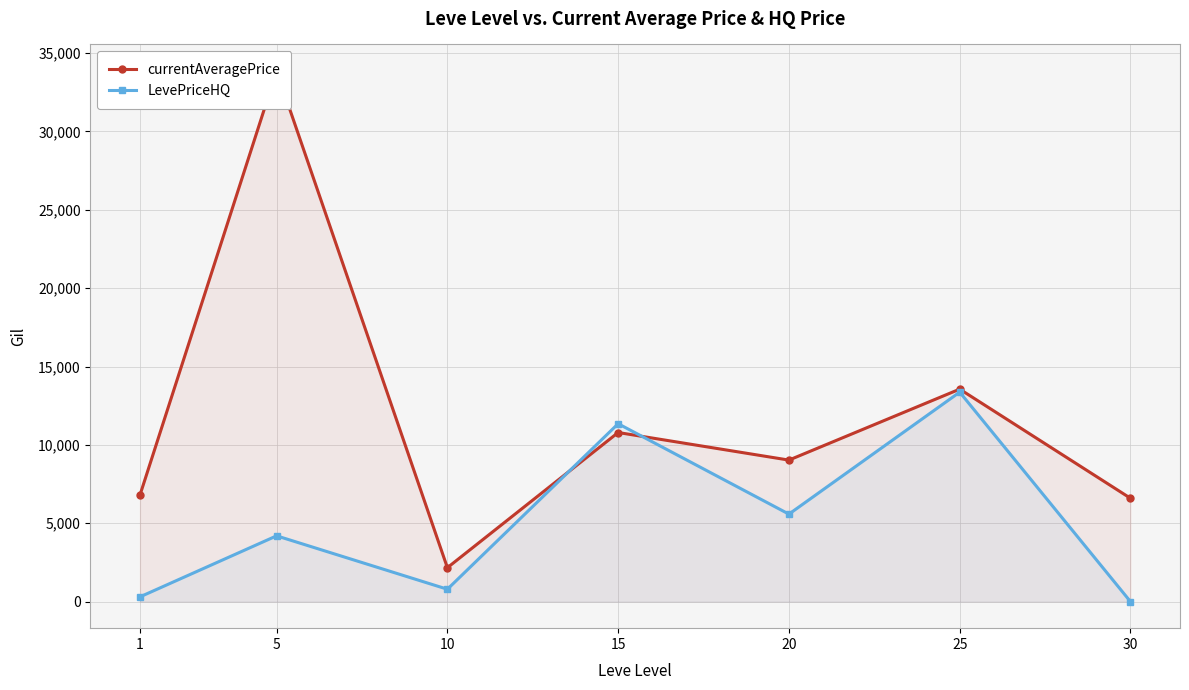

Where is the first local minimum for currentAveragePrice?

10